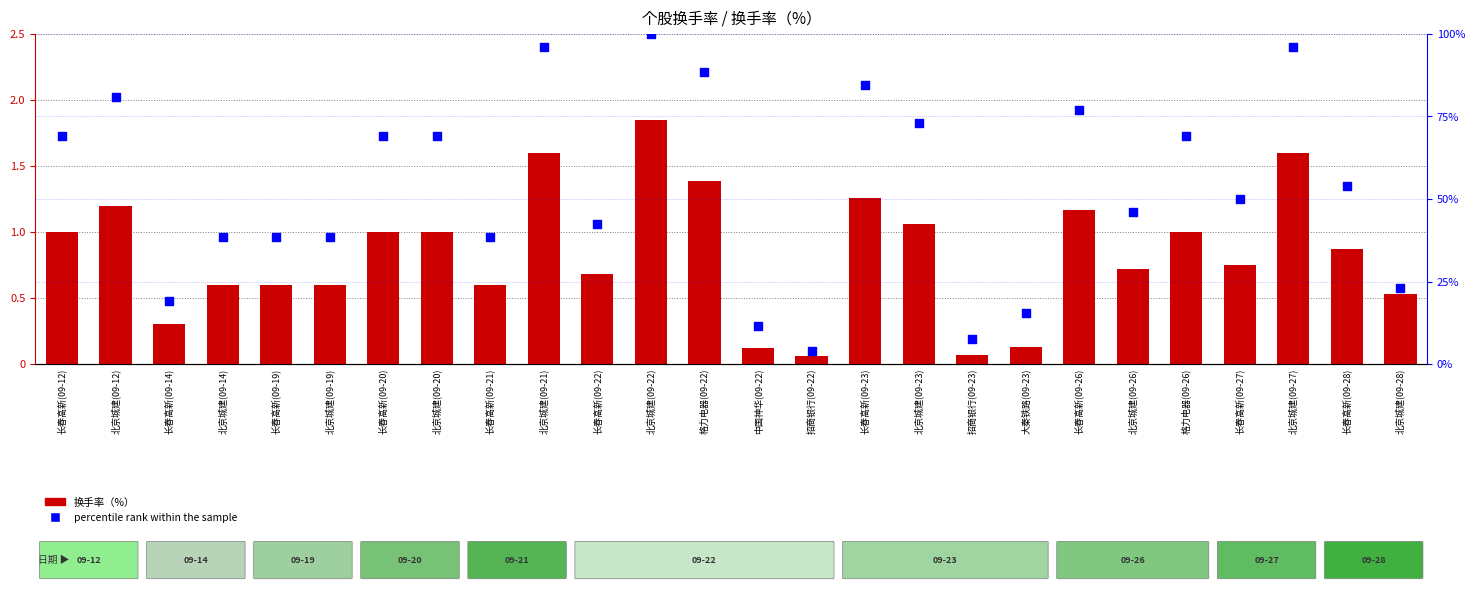

Which series reaches the maximum Y coordinate?

percentile rank within the sample